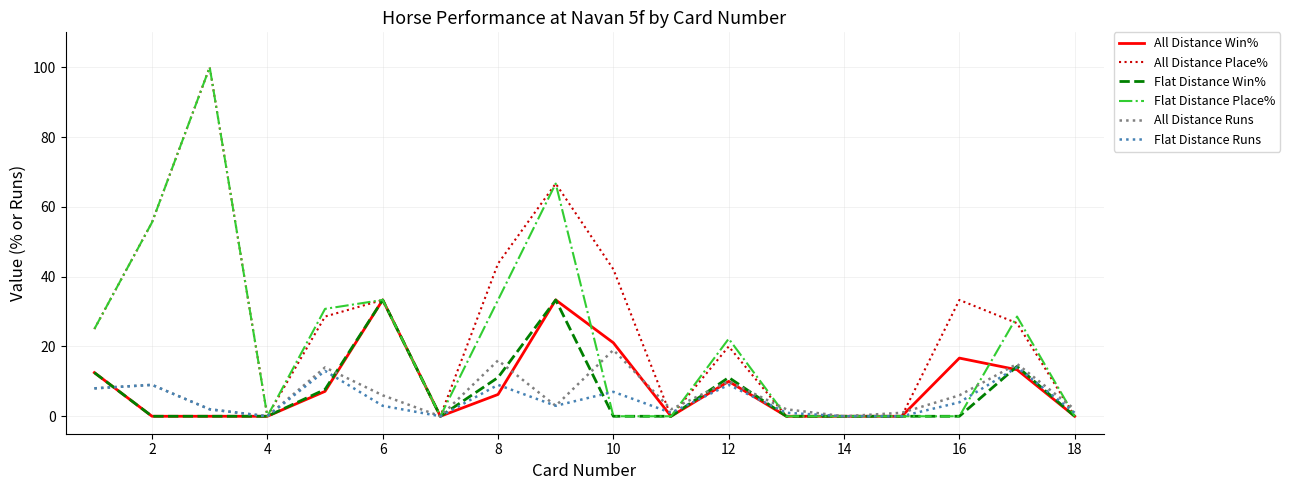

Does the chart have visible grid lines?

Yes